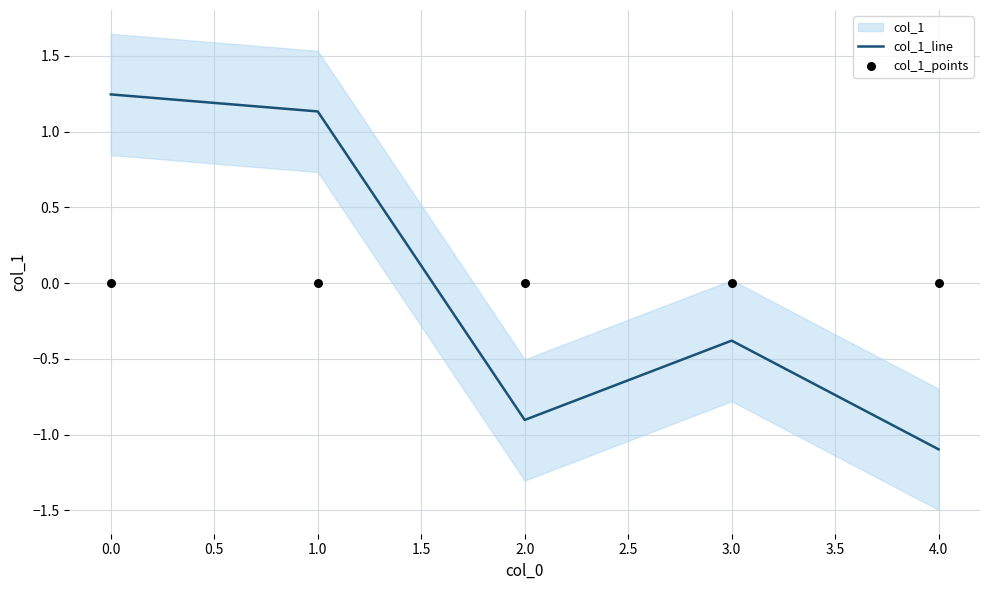

Which series has the largest total across all categories?

col_1_line